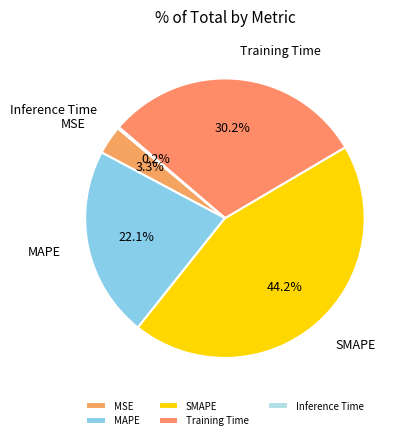

What is the largest slice in the pie chart?

SMAPE